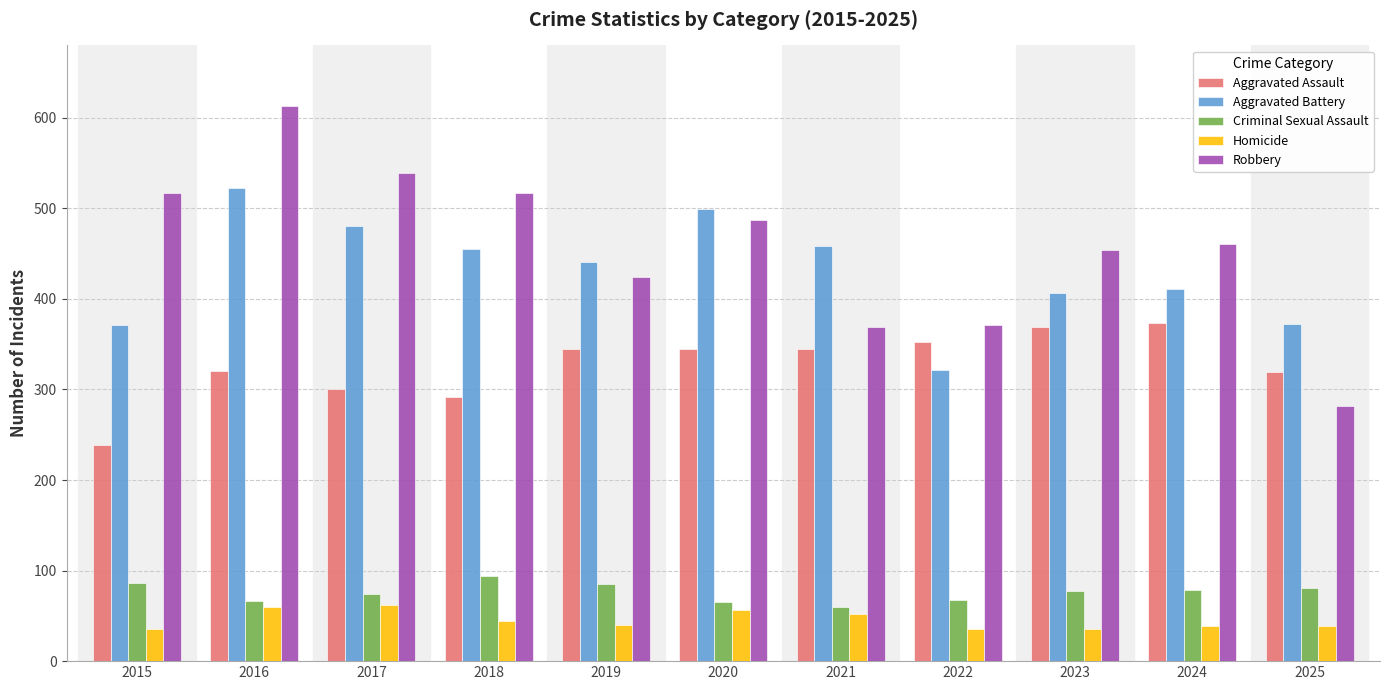

What is the value of the Aggravated Assault bar at the 2nd from the left?

320